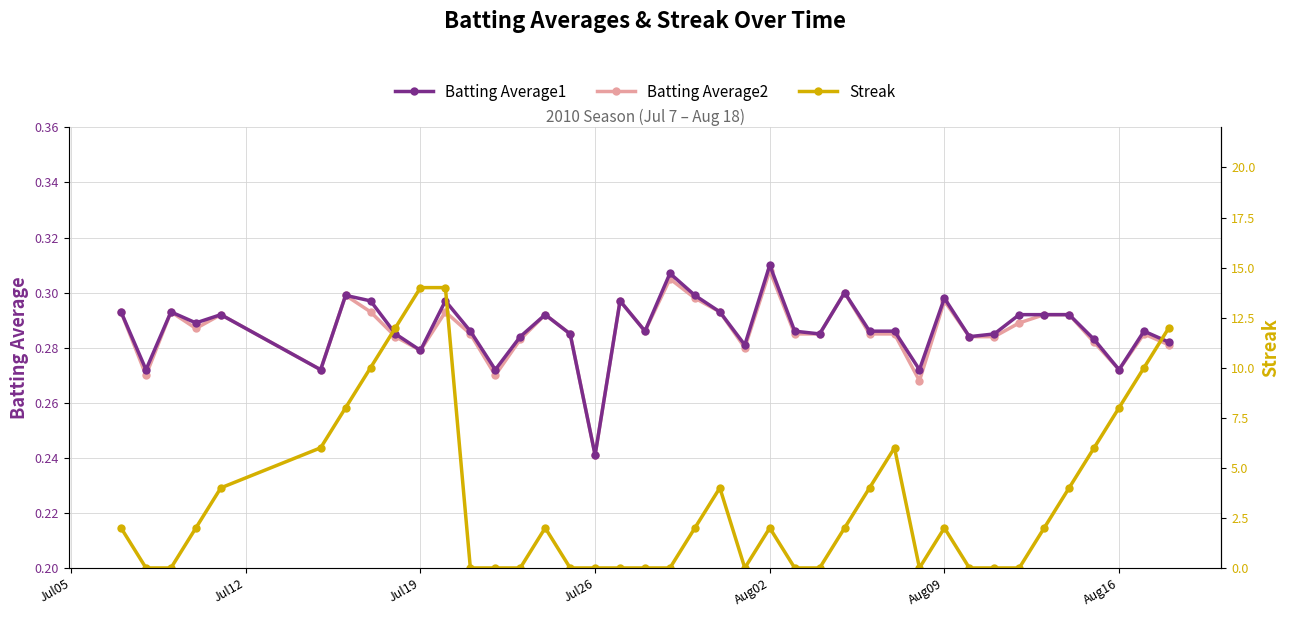

What is the sum of all Batting Average1 values?

11.5